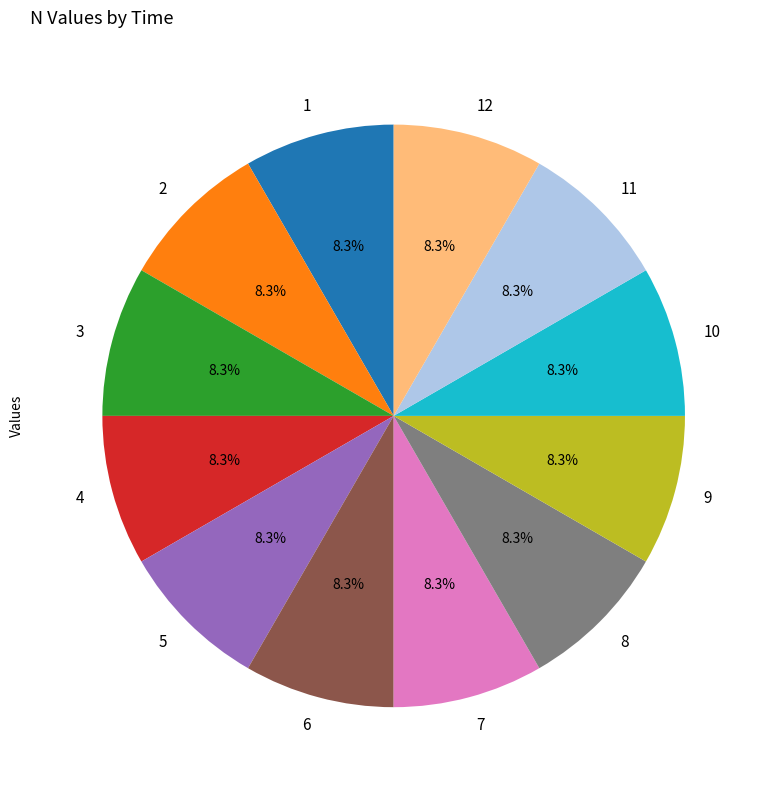

What is the ratio of the value at 10 to the value at 1?

1.0